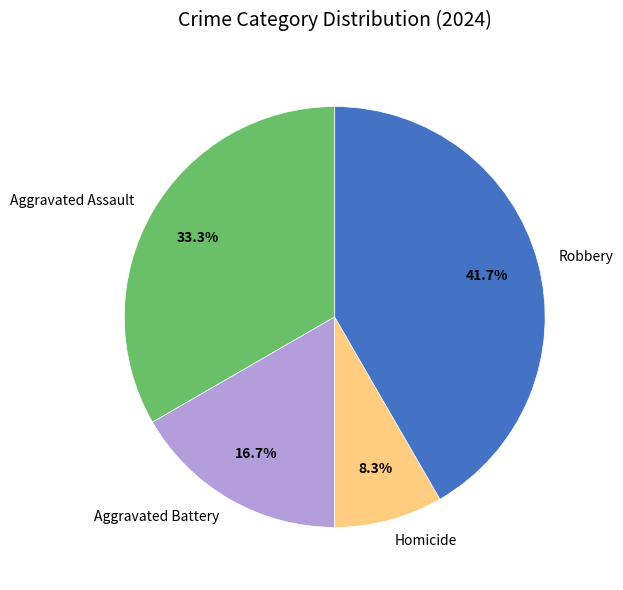

Which slice is the smallest?

Homicide